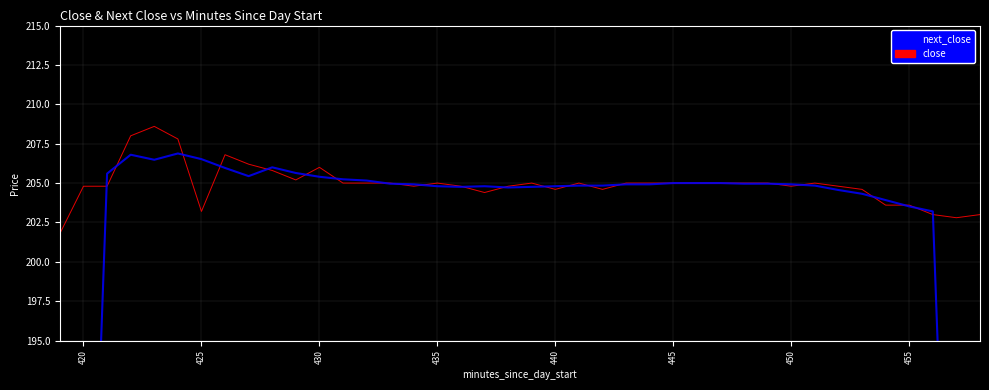

List the series in order of their overall mean, lowest first.

next_close, close